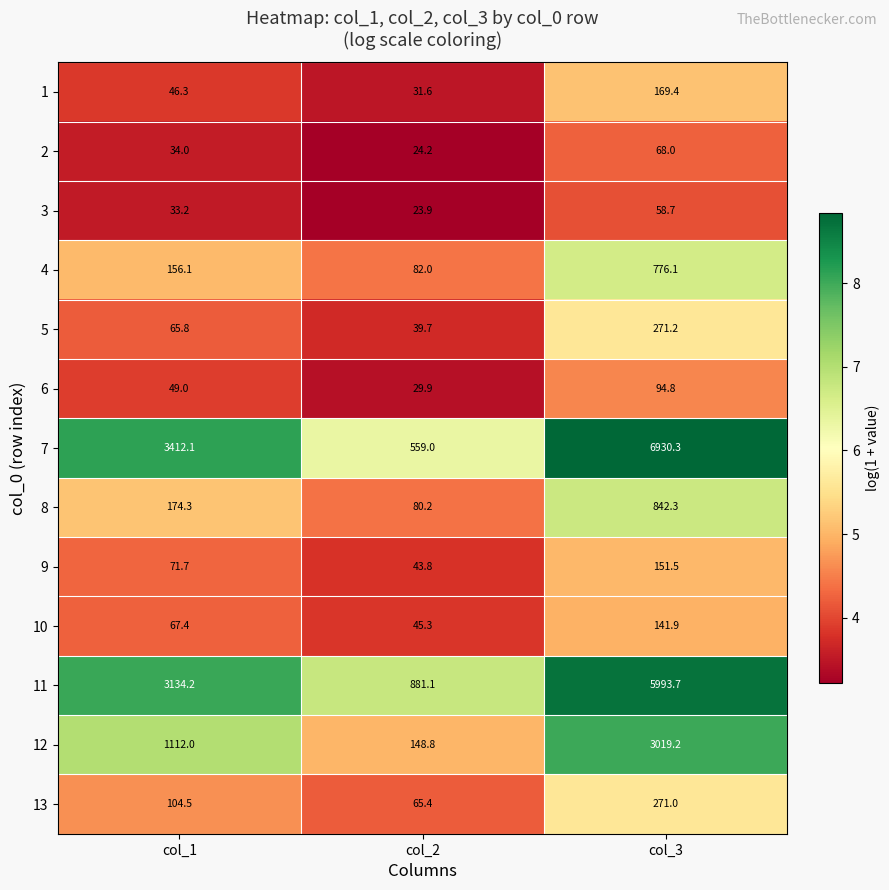

Which series has the largest total across all categories?

7